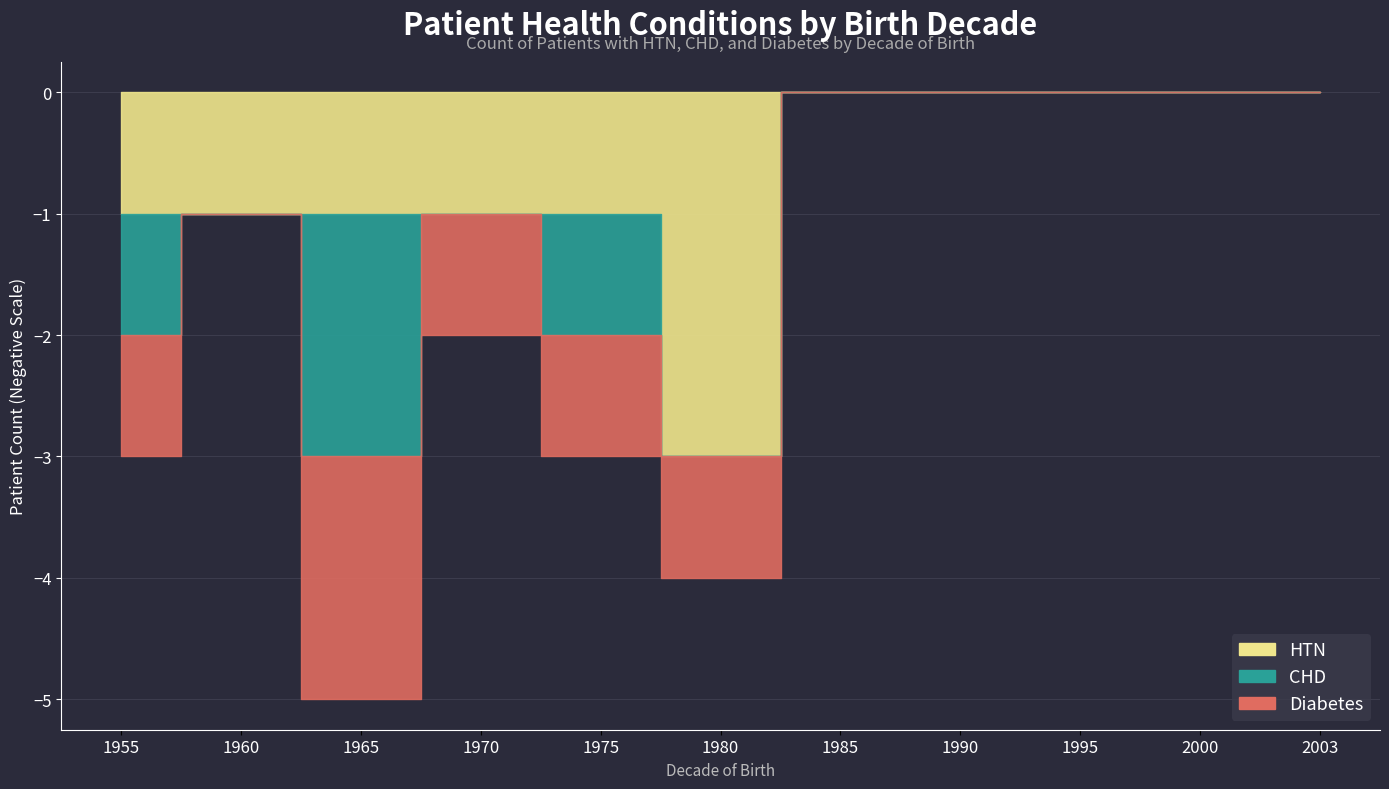

Which series has the largest range (max minus min)?

HTN